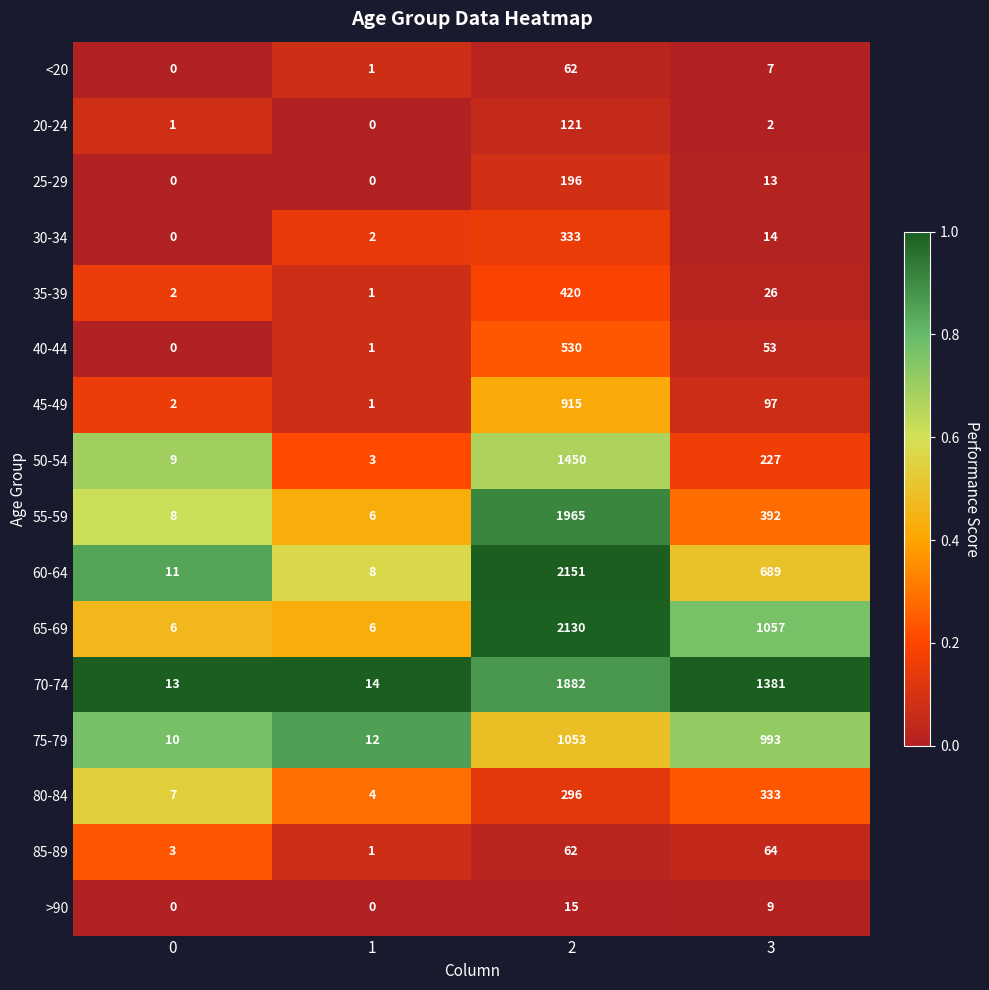

What is the total value across all series at 3?

5357